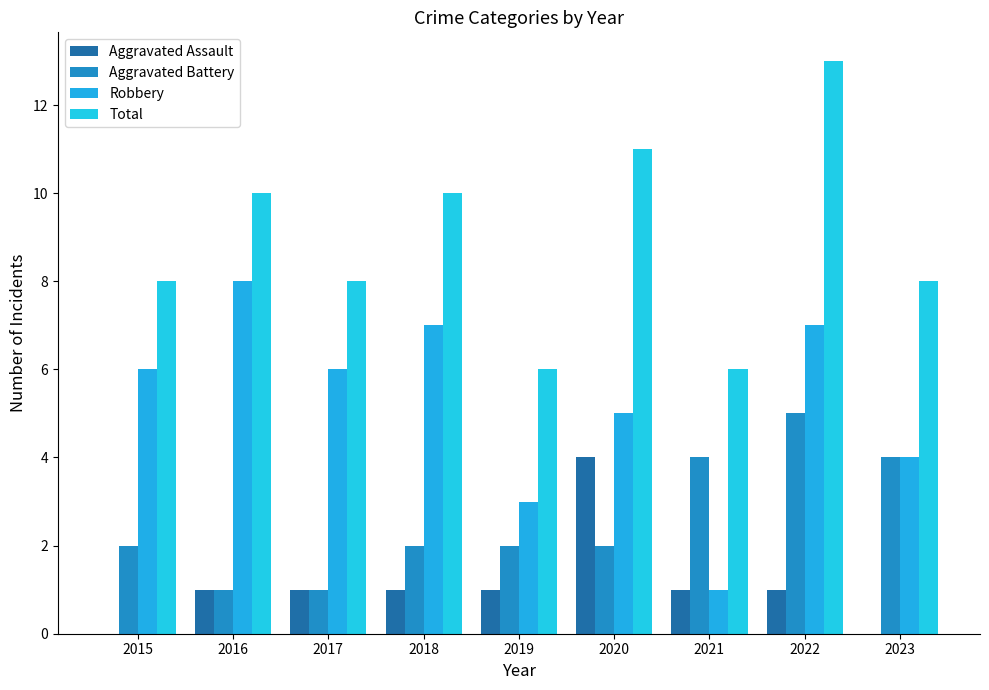

What is the difference between the Aggravated Assault values at 2020 and 2019?

3